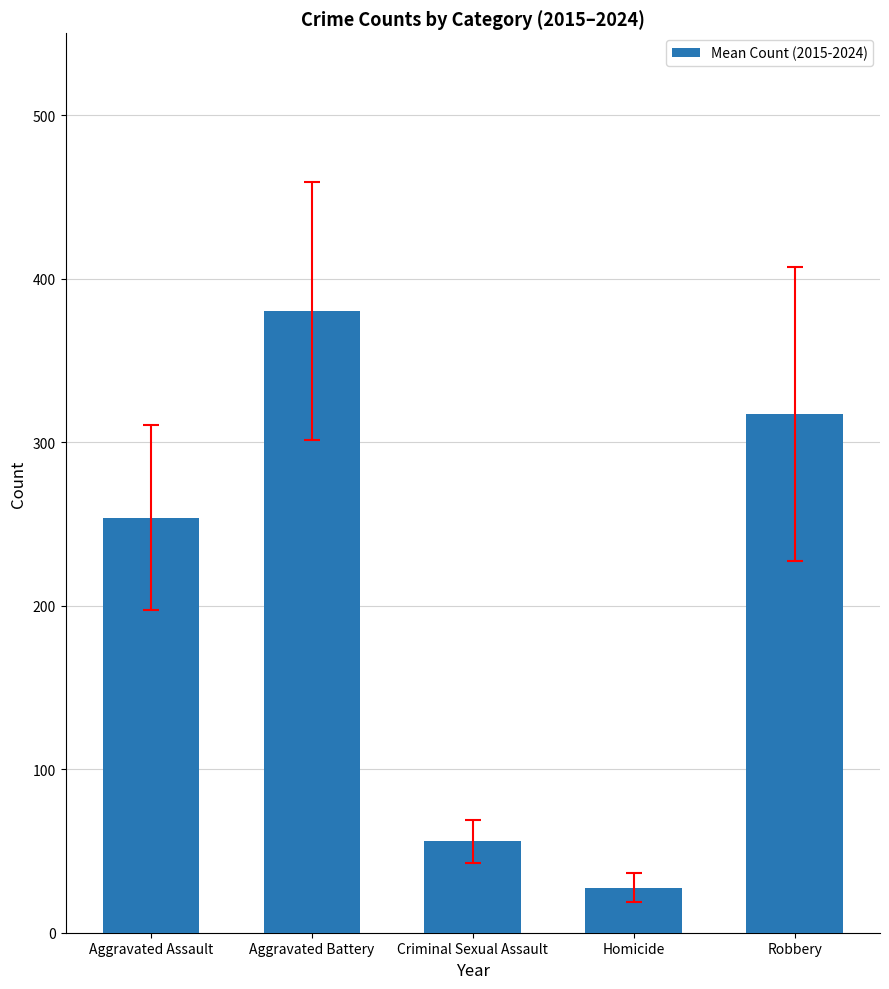

What is the average value?

206.9